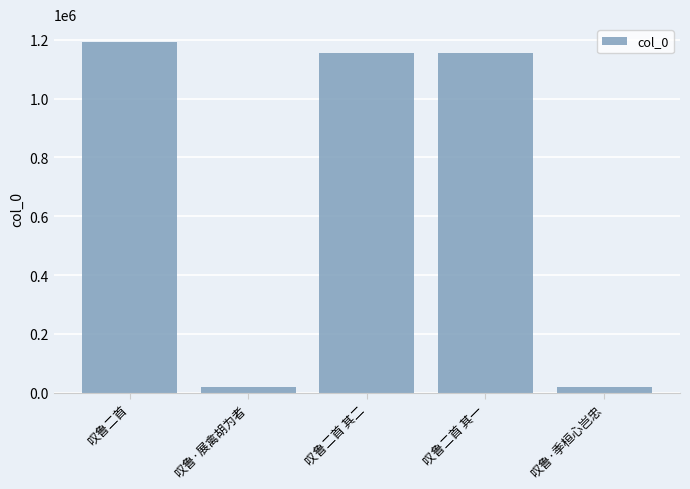

What is the maximum value shown in the chart?

1193928